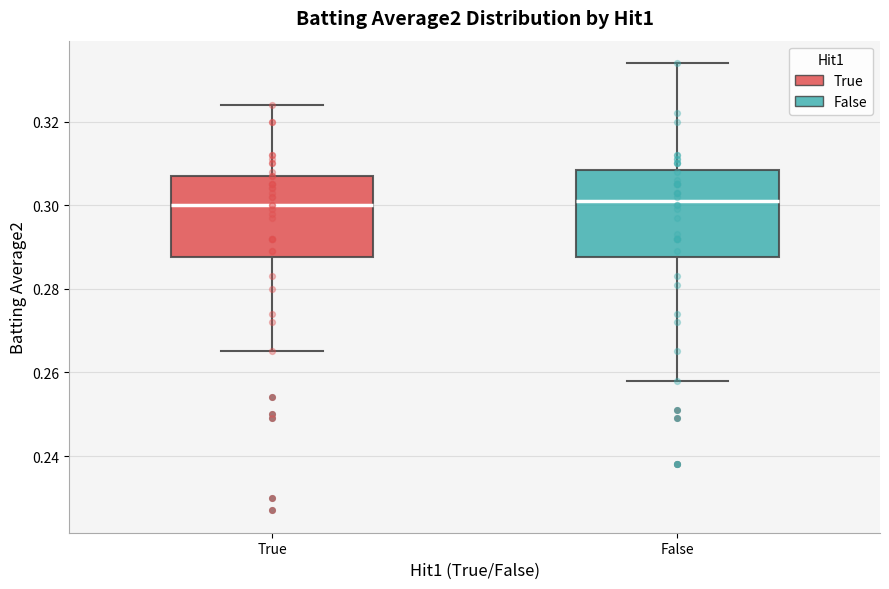

Reading left to right, transcribe this box plot: for each box, give where its median line is, the range the box spans, and where its two whiskers end, as read against the y-axis. The values are not printed on the chart, so give them approximately, as read against the axis.

True: median 0.300, box 0.288 to 0.308, whiskers 0.266 to 0.324
False: median 0.302, box 0.288 to 0.308, whiskers 0.258 to 0.334